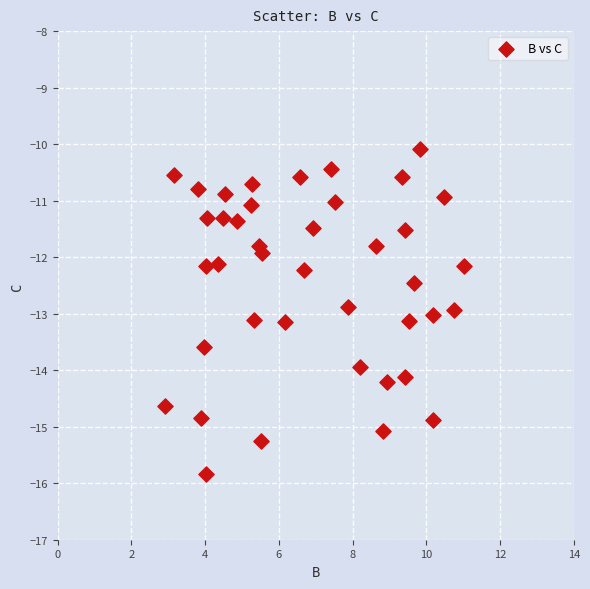

What is the range of Y values (max minus min)?

5.7